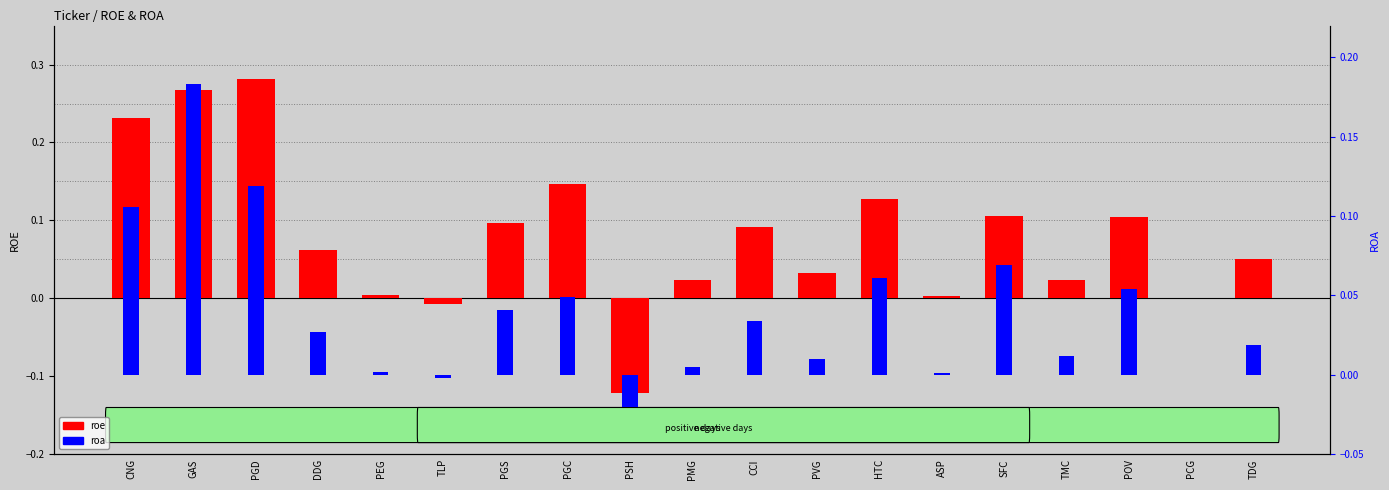

Reading left to right, what are all the values shown in this chart?

roe: 0.2	0.3	0.3	0.1	0.0	-0.0	0.1	0.1	-0.1	0.0	0.1	0.0	0.1	0.0	0.1	0.0	0.1	0.0	0.1
roa: 0.1	0.2	0.1	0.0	0.0	-0.0	0.0	0.0	-0.0	0.0	0.0	0.0	0.1	0.0	0.1	0.0	0.1	0.0	0.0